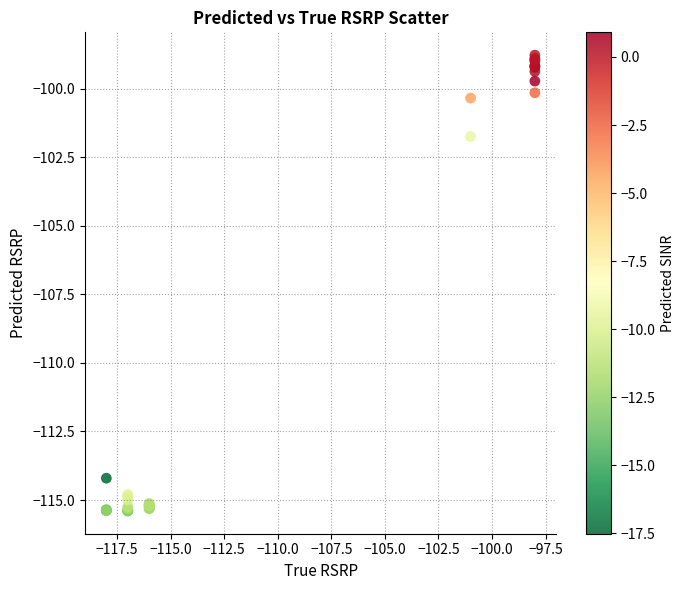

What Y value in the scatter plot is closest to -107?

-101.7